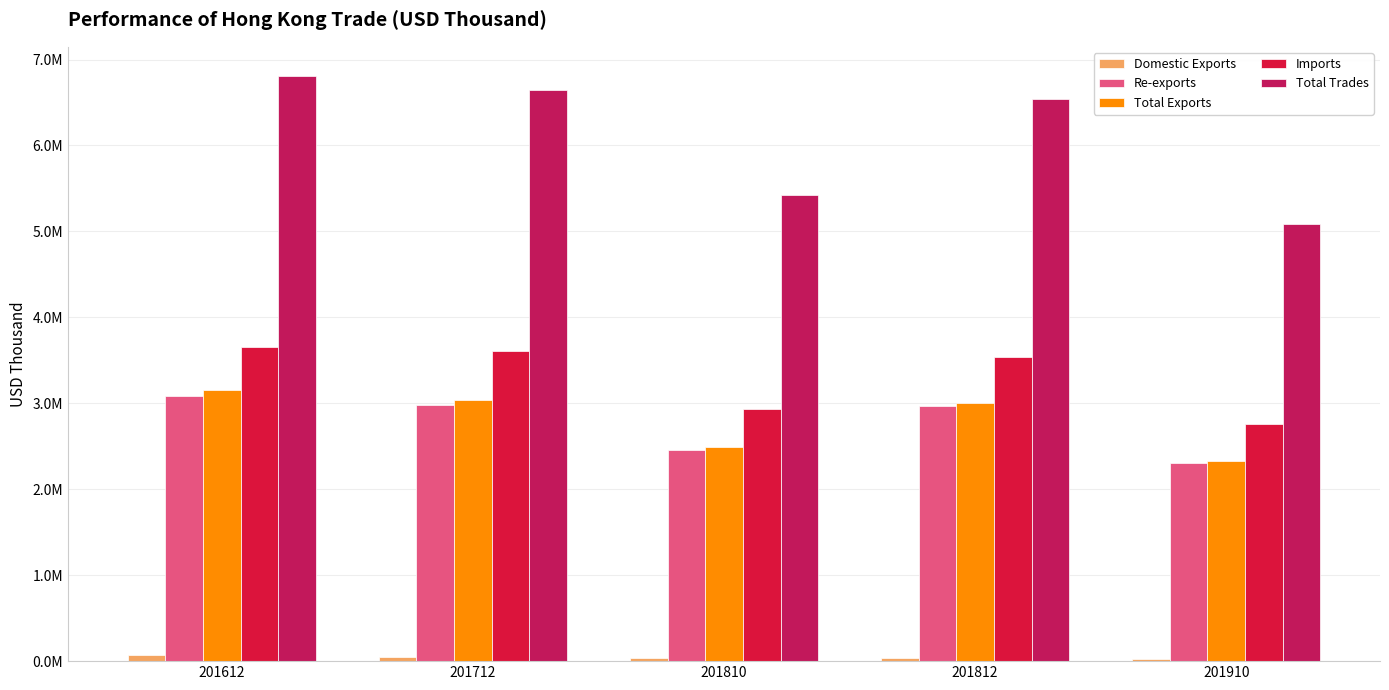

What are all the series names shown in the legend?

Domestic Exports, Re-exports, Total Exports, Imports, Total Trades